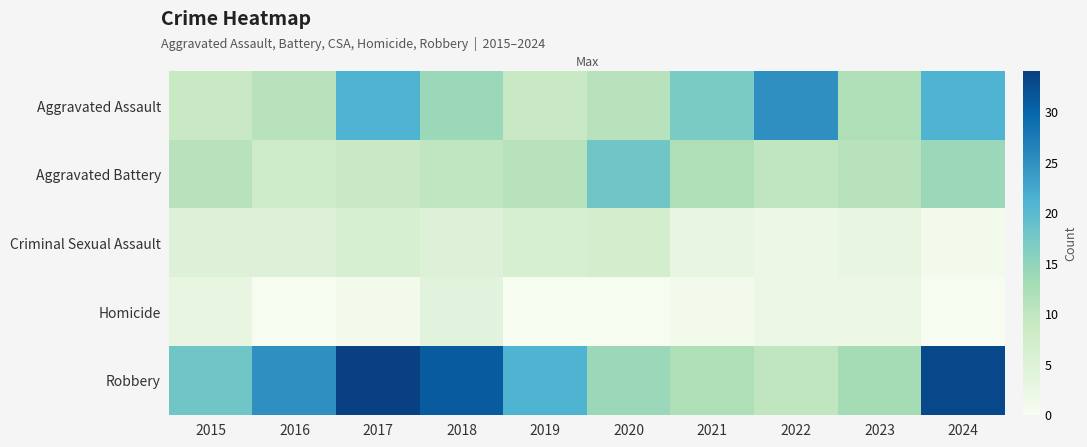

How many categories are shown in the chart?

10